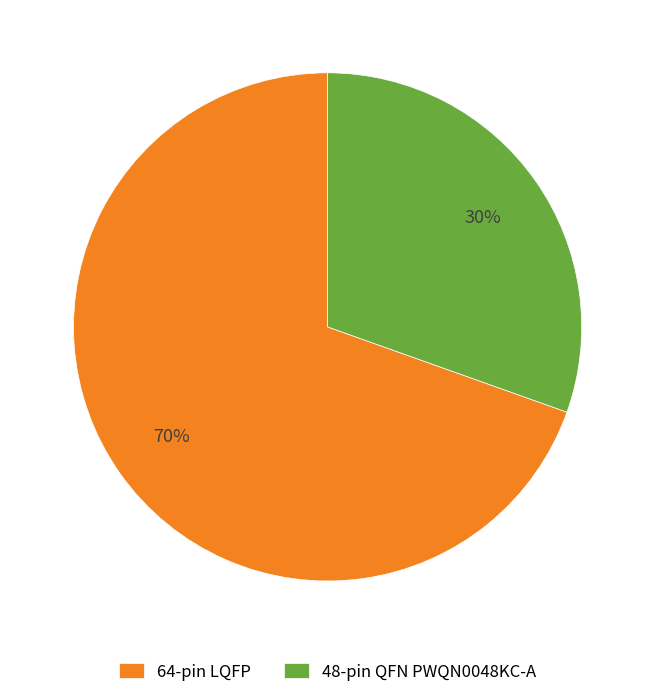

Is there any slice that represents more than half of the pie?

Yes